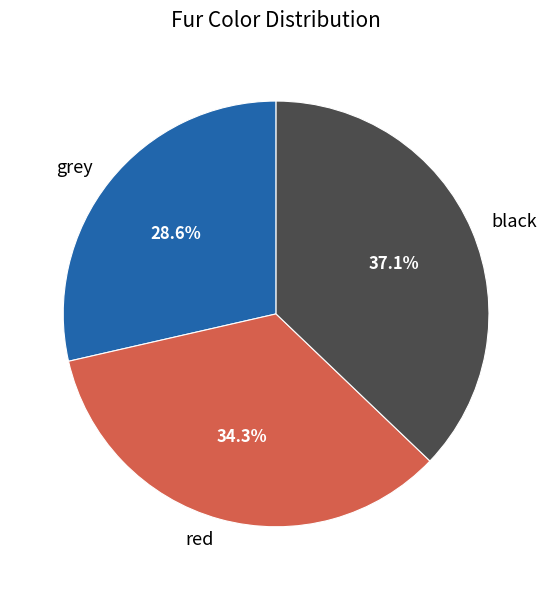

Is there a majority slice in this chart?

No